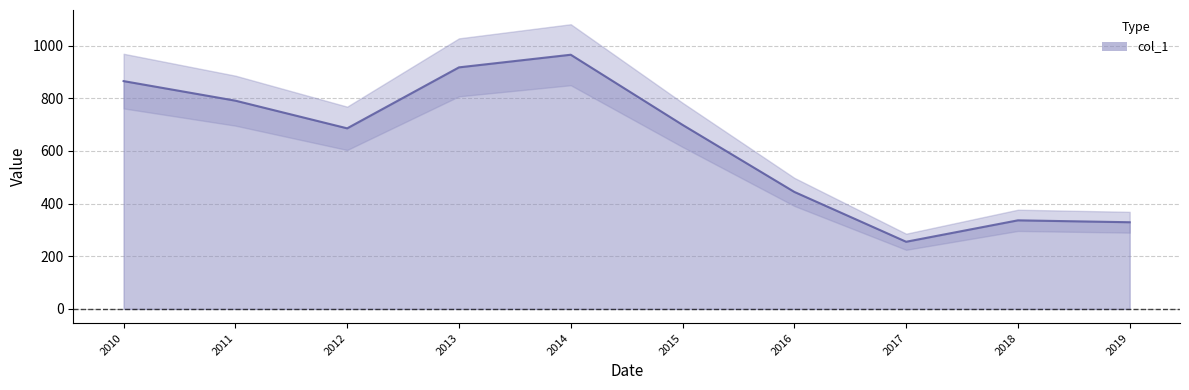

What is the difference between the maximum and minimum values?

710.5